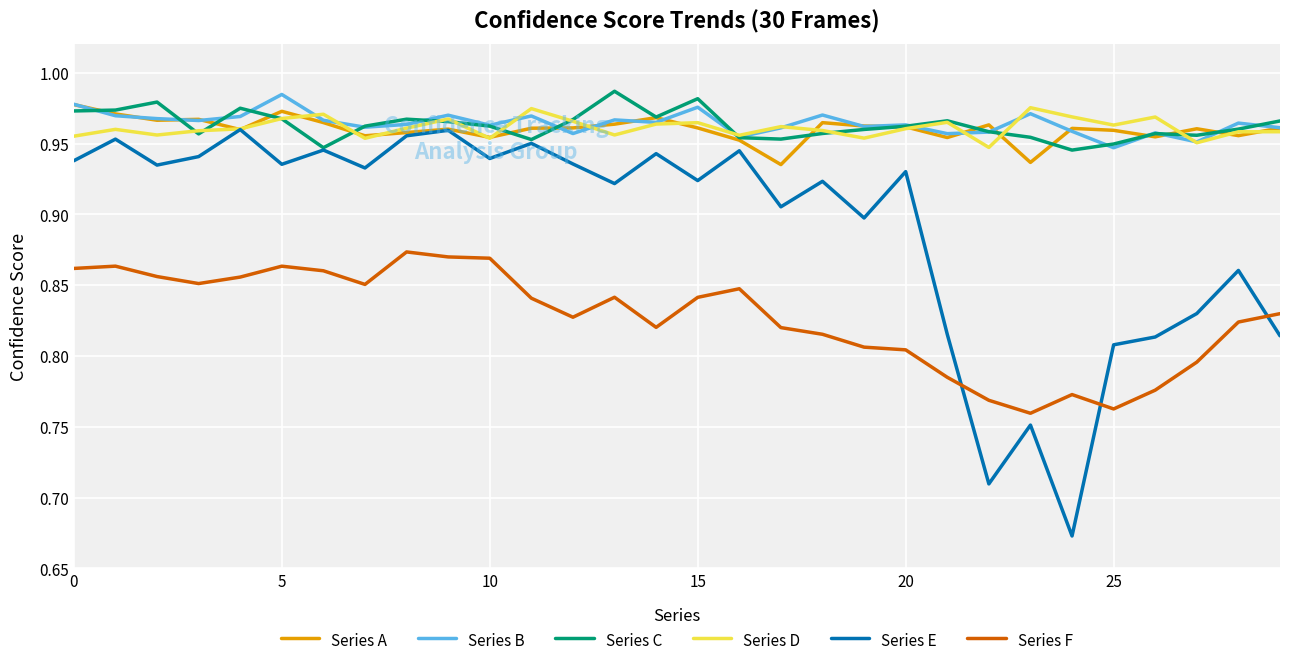

Which series has the widest spread of values?

Series E